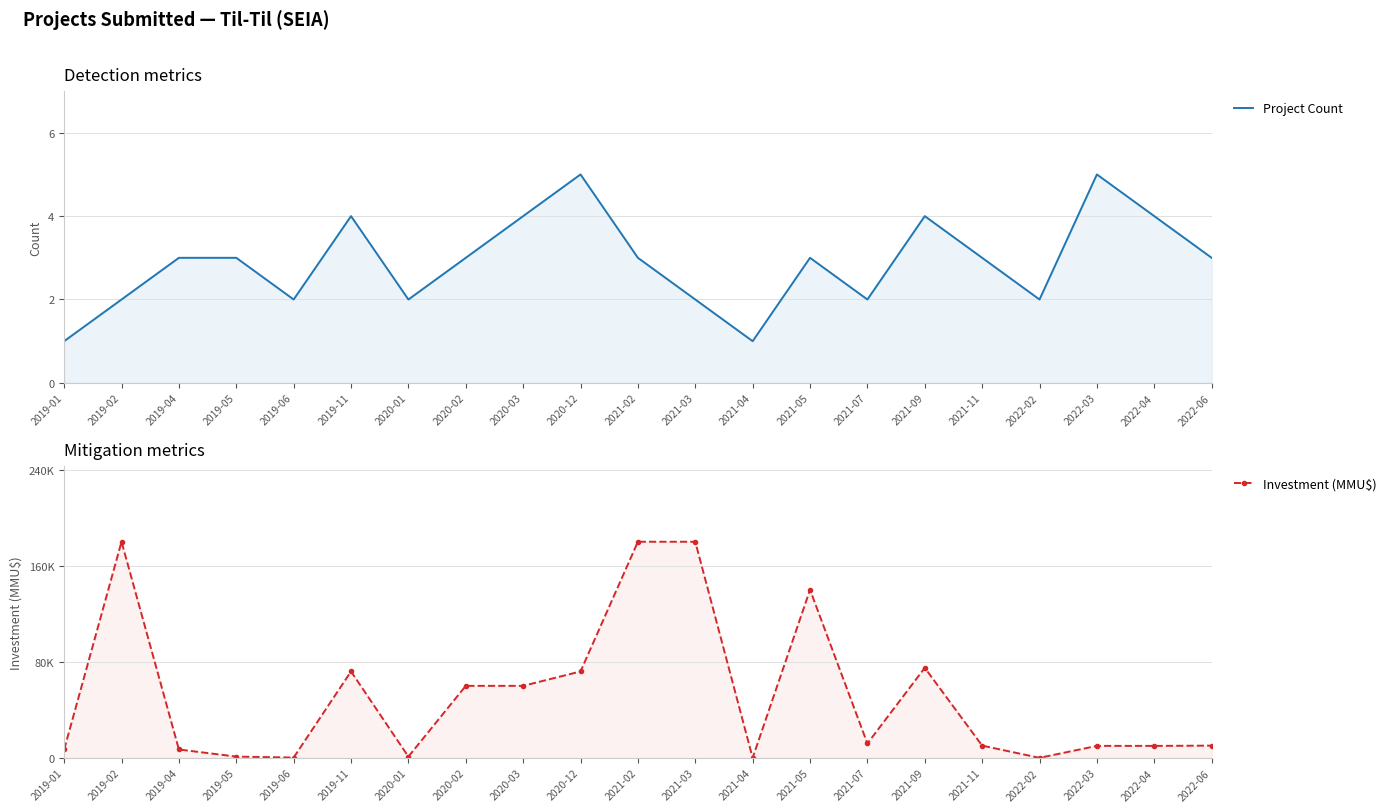

What is the sum of the Project Count values at 2021-09 and 2019-11?

8